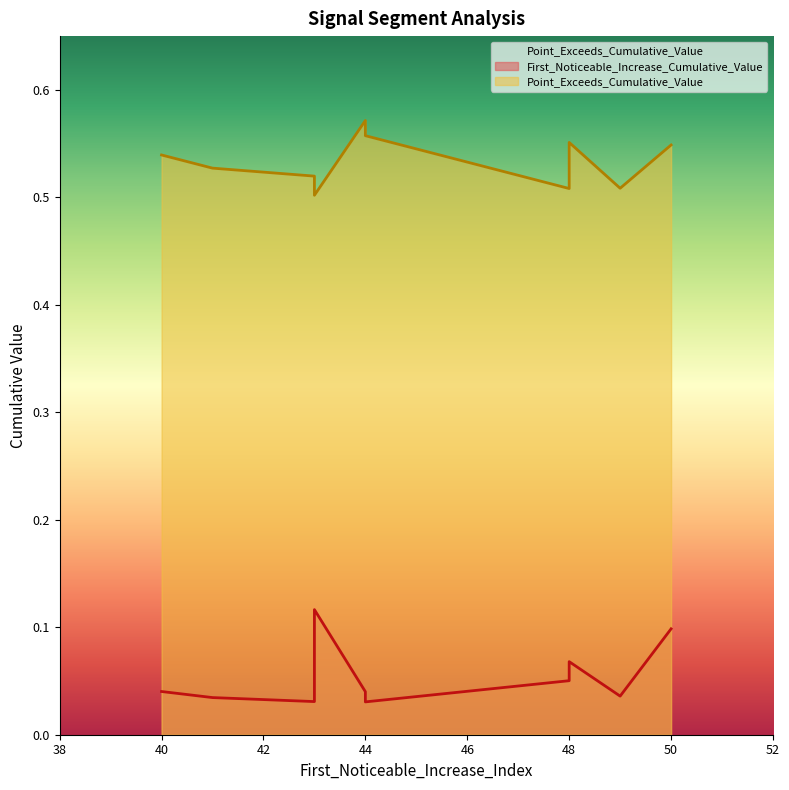

Which has a higher value, 44 or 48?

48